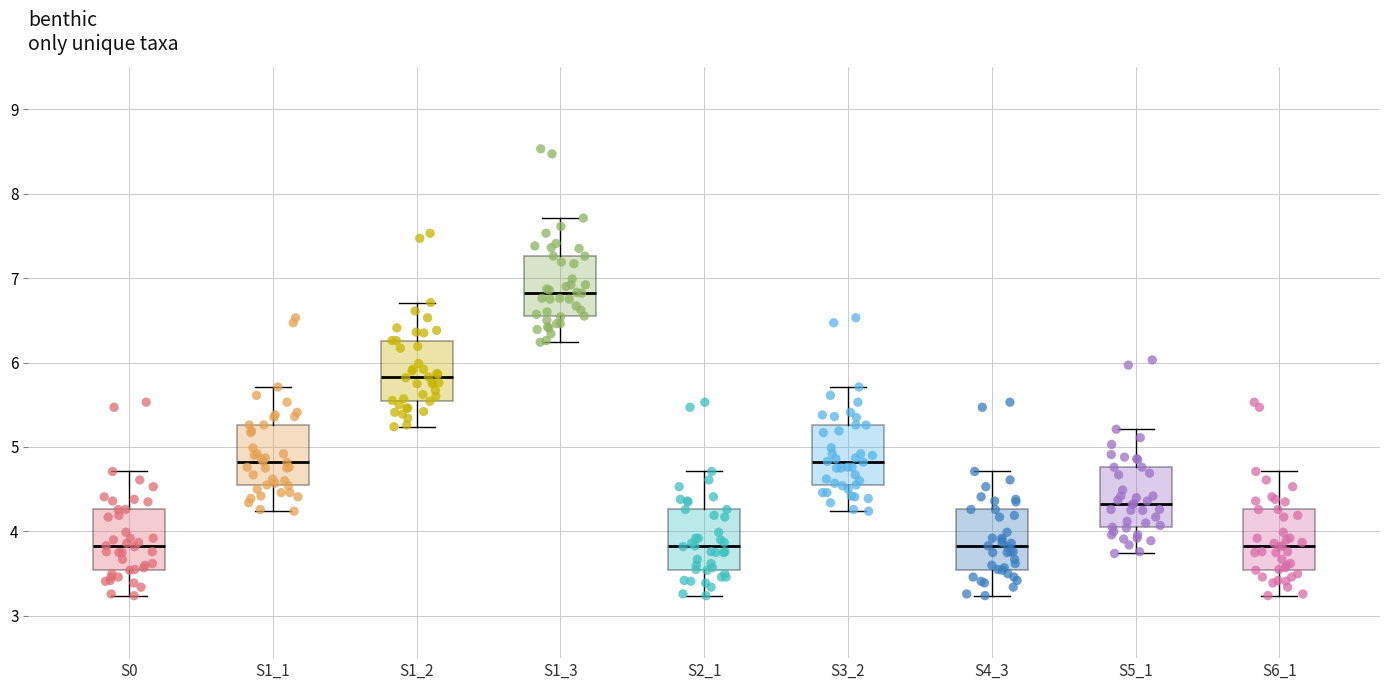

Reading left to right, read every box against the y-axis: the position of its median line, the range the box covers, and the ends of its whiskers. The values are not printed on the chart, so give them approximately, as read against the axis.

S0: median 3.8, box 3.5 to 4.3, whiskers 3.2 to 4.7
S1_1: median 4.8, box 4.5 to 5.3, whiskers 4.2 to 5.7
S1_2: median 5.8, box 5.5 to 6.3, whiskers 5.2 to 6.7
S1_3: median 6.8, box 6.5 to 7.3, whiskers 6.2 to 7.7
S2_1: median 3.8, box 3.5 to 4.3, whiskers 3.2 to 4.7
S3_2: median 4.8, box 4.5 to 5.3, whiskers 4.2 to 5.7
S4_3: median 3.8, box 3.5 to 4.3, whiskers 3.2 to 4.7
S5_1: median 4.3, box 4.0 to 4.8, whiskers 3.7 to 5.2
S6_1: median 3.8, box 3.5 to 4.3, whiskers 3.2 to 4.7